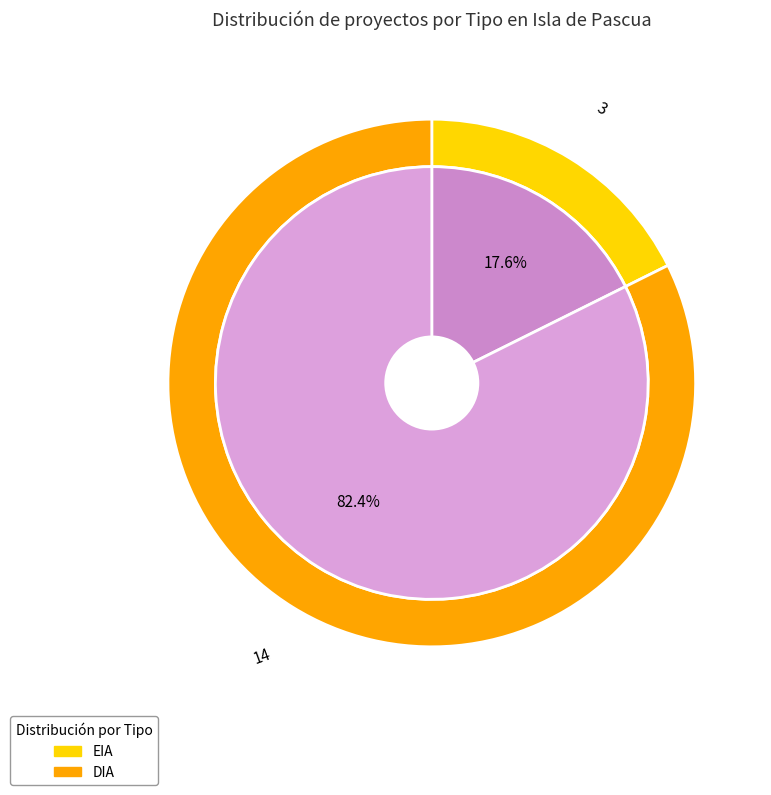

How many segments does this pie chart have?

2